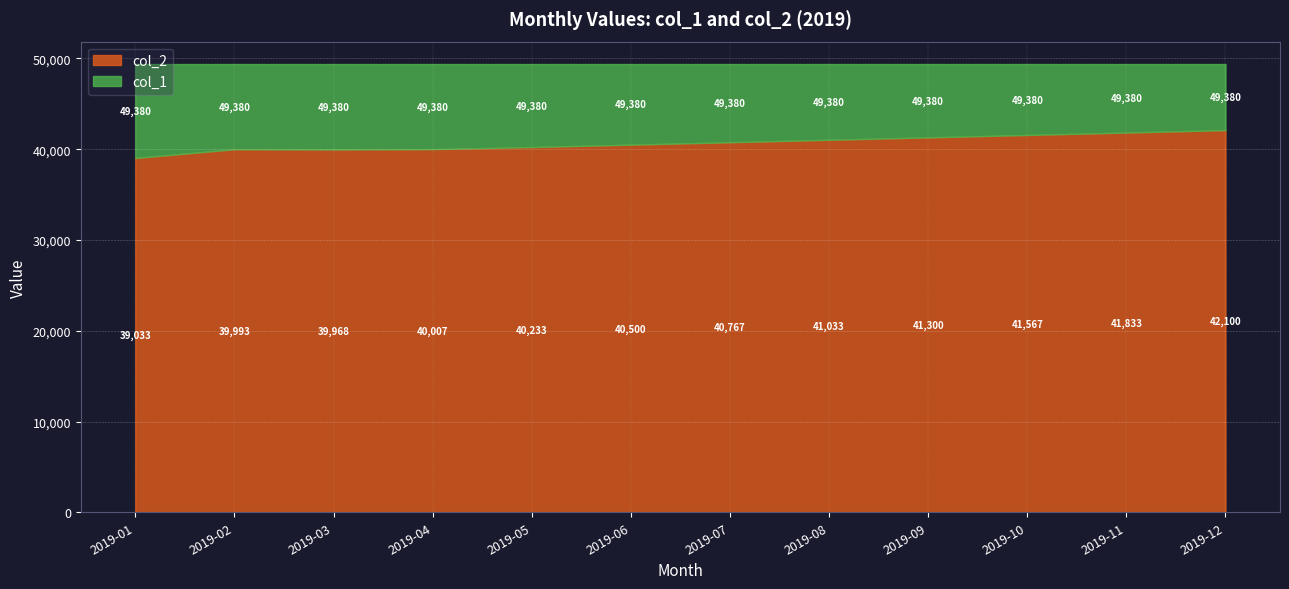

What is the average value of the col_1 series?

49380